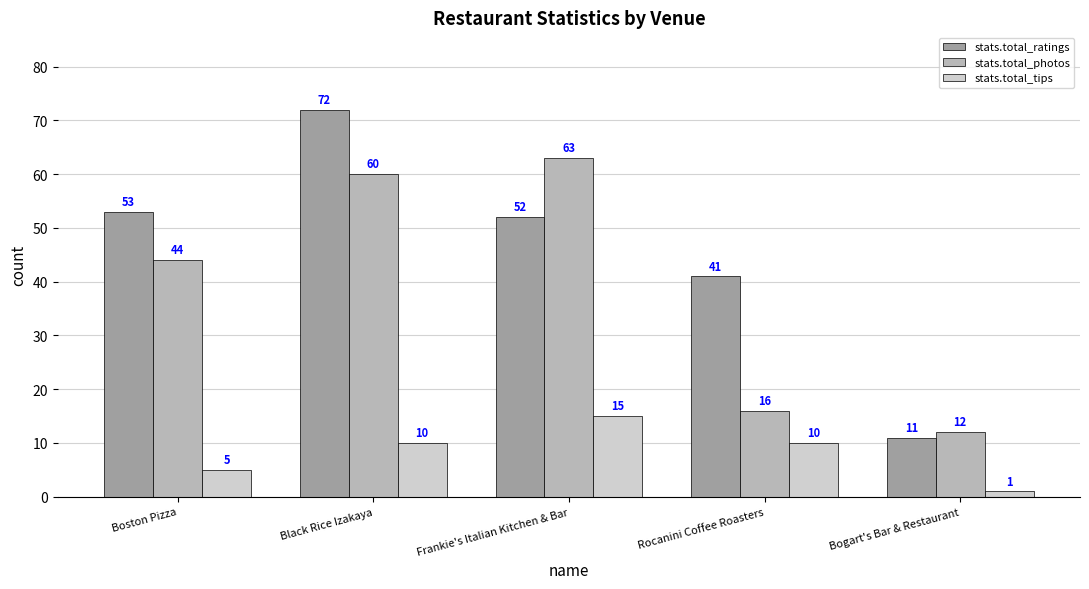

Is it true that stats.total_photos equals 16 at Bogart's Bar & Restaurant?

False